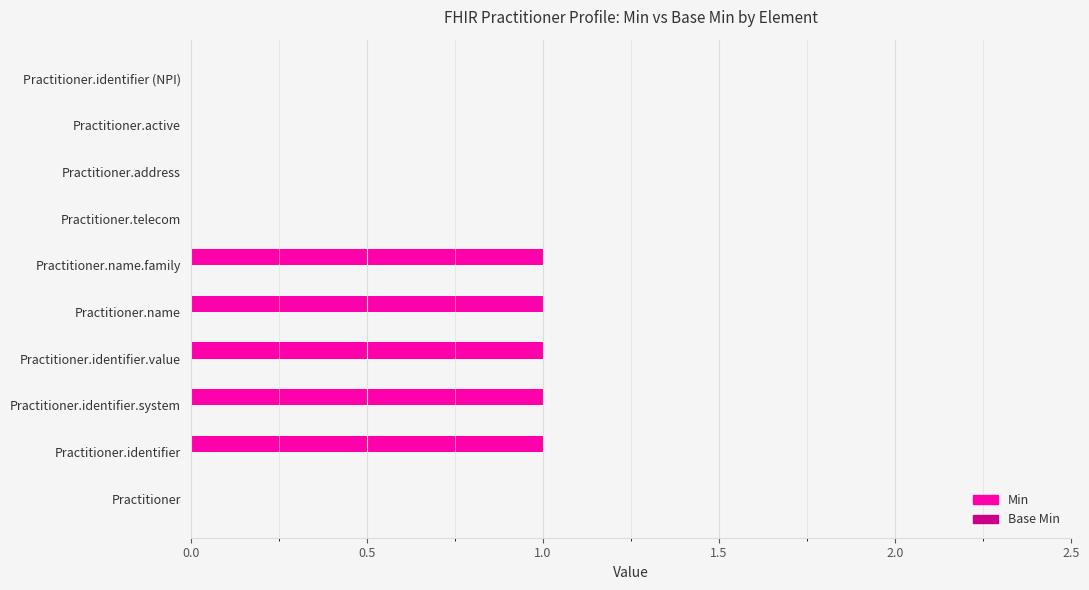

The value at Practitioner.name is 1. True or false?

True